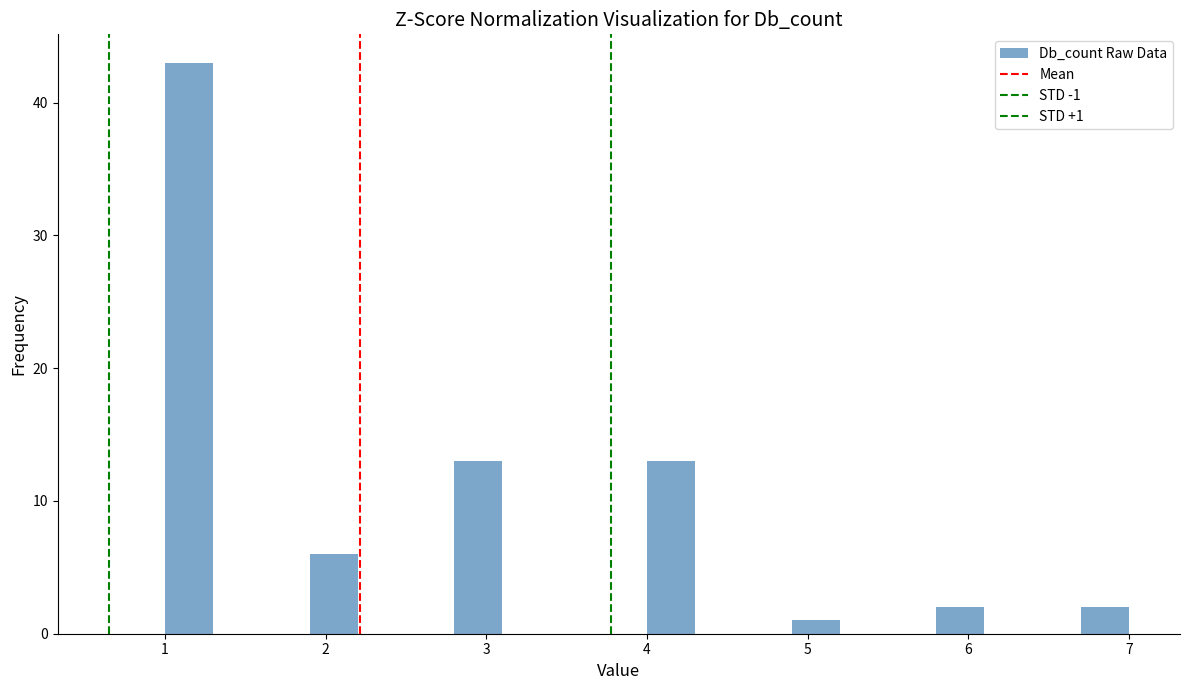

Read against the x-axis, roughly where is the centre of the tallest bar?

1.2